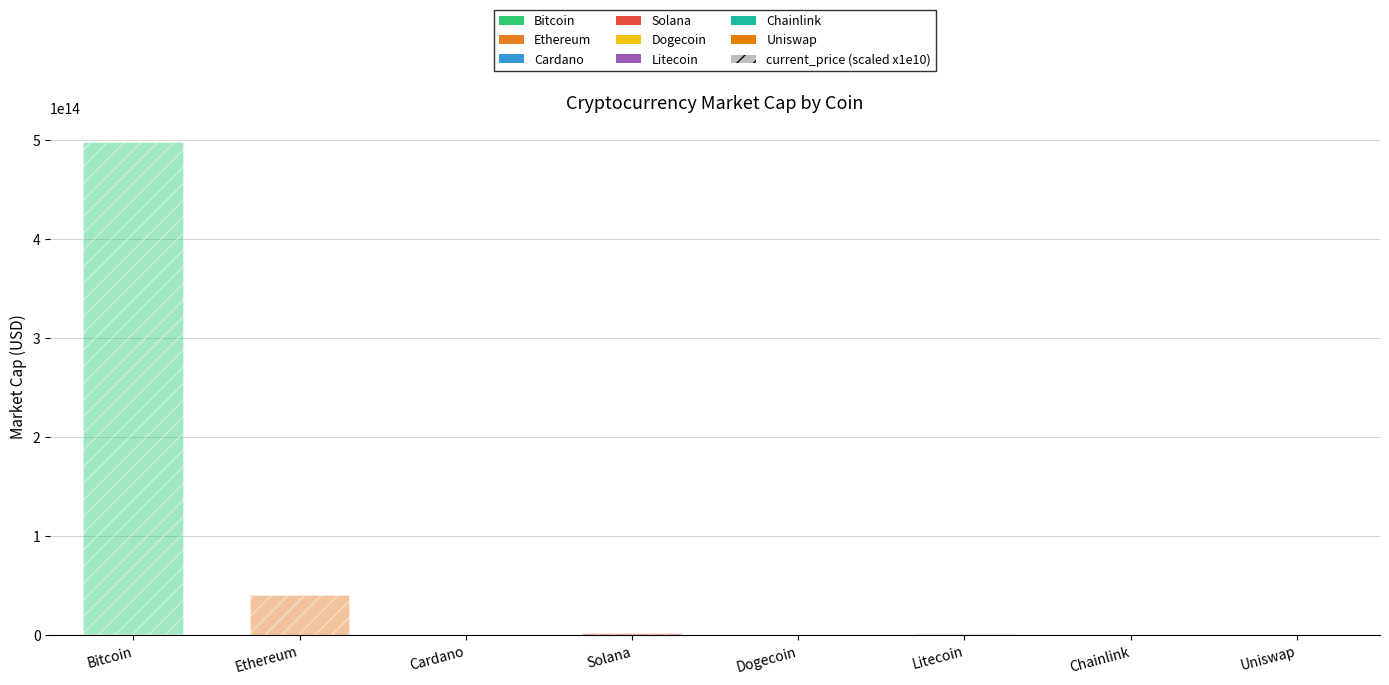

How many categories are shown in the chart?

8